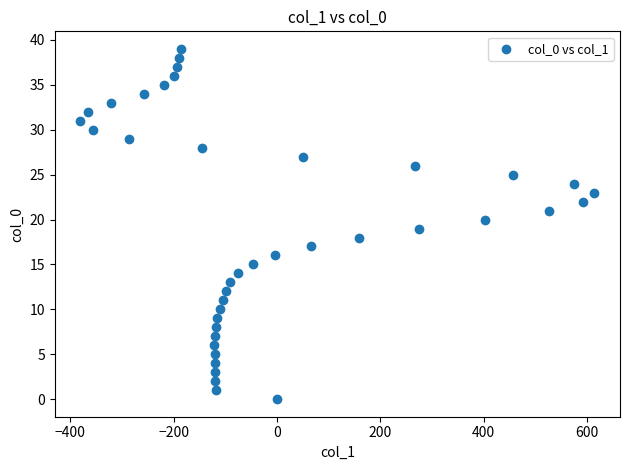

What is the range of Y values (max minus min)?

39